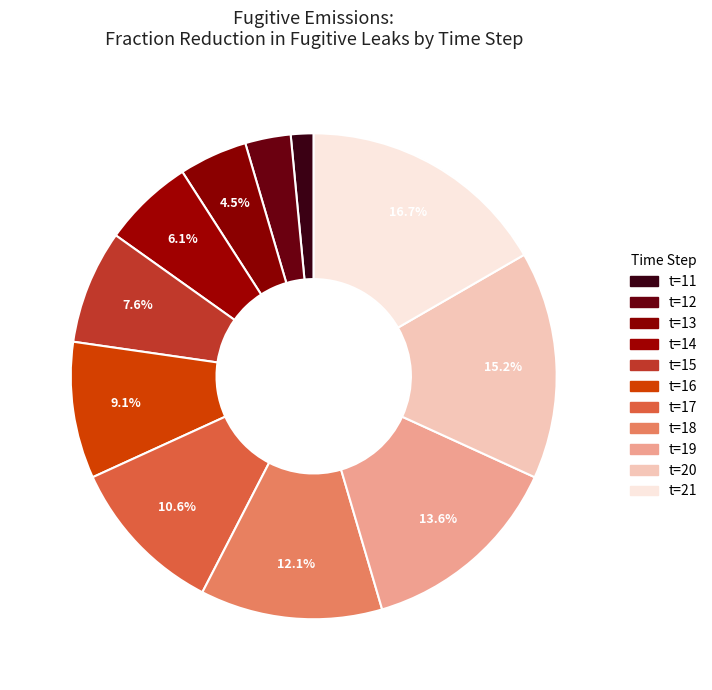

How many slices are in this pie chart?

11